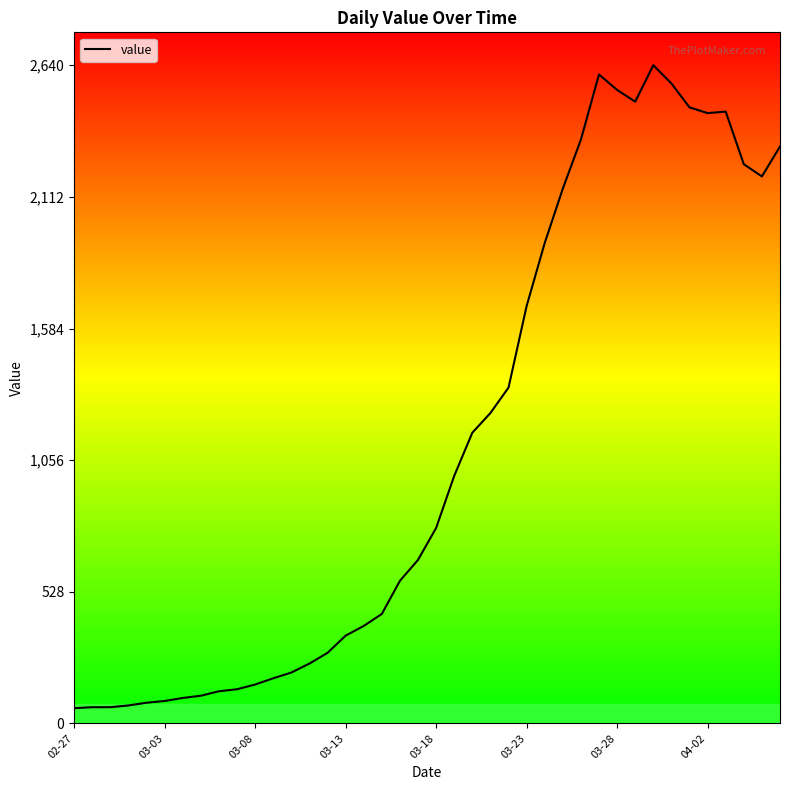

What is the greatest value displayed?

2640